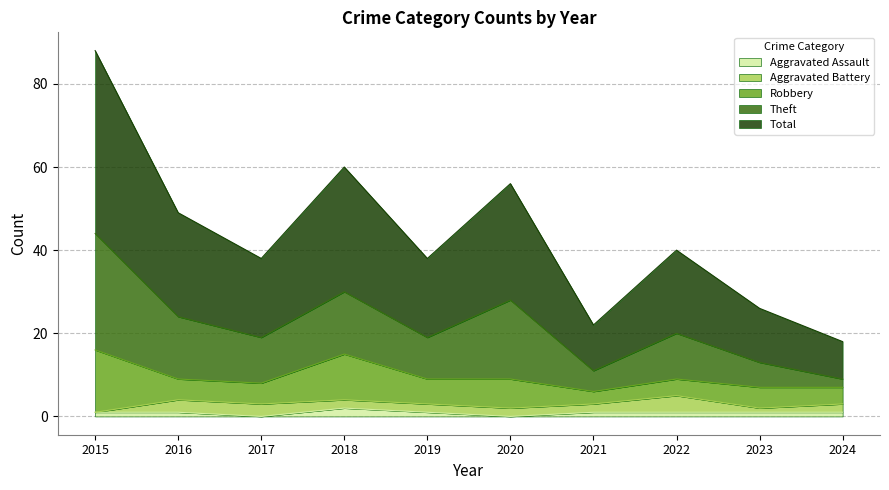

The Aggravated Assault series shows 0 at 2020. True or false?

True